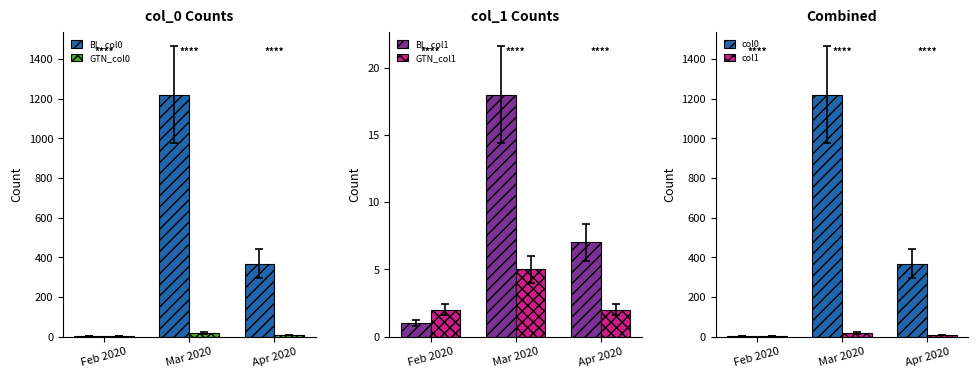

What is the spread (max minus min) of values at Mar 2020?

1215